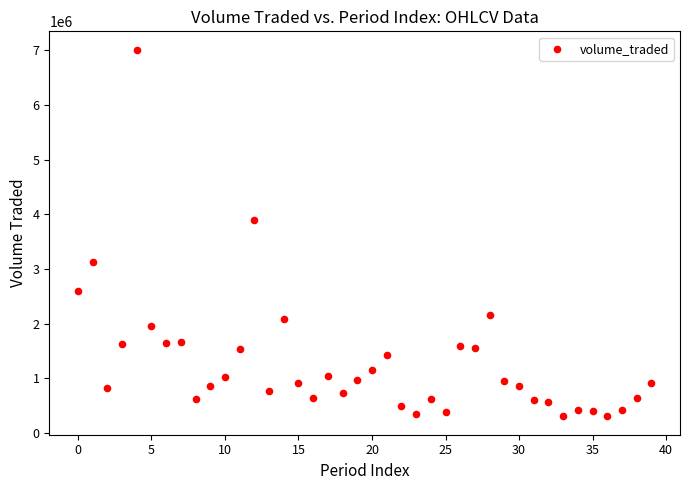

What is the range of Y values (max minus min)?

6714010.7